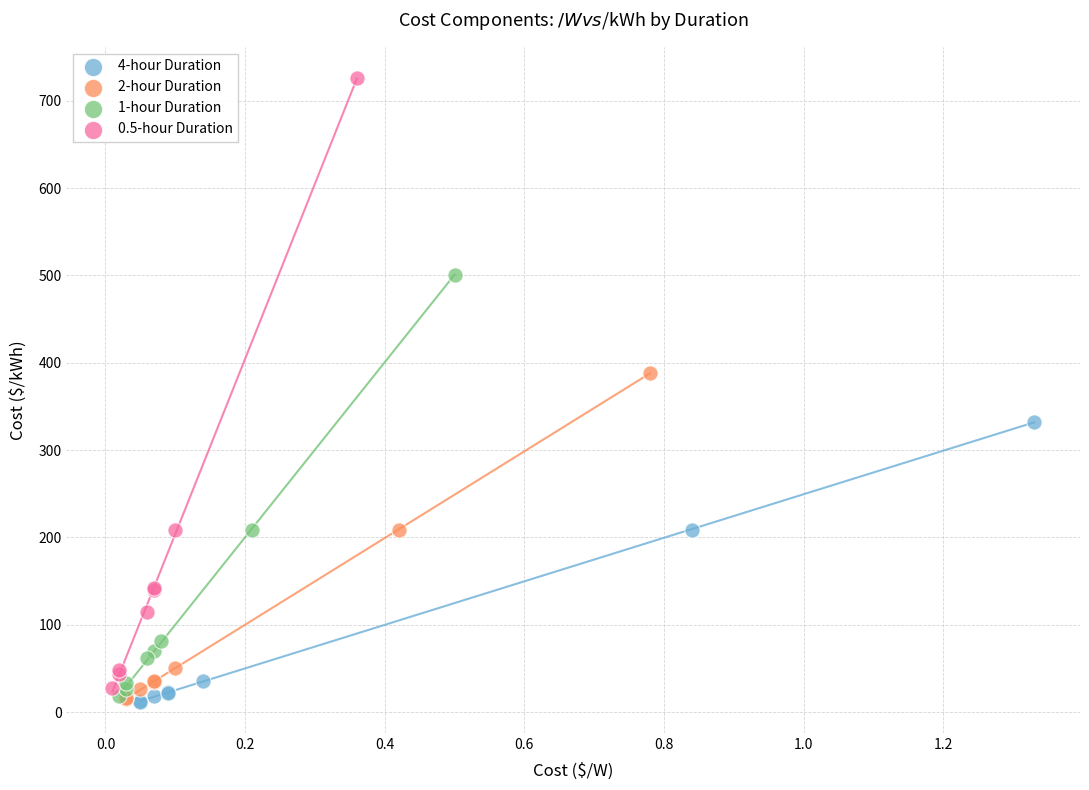

Which series has the widest spread of Y values?

0.5-hour Duration